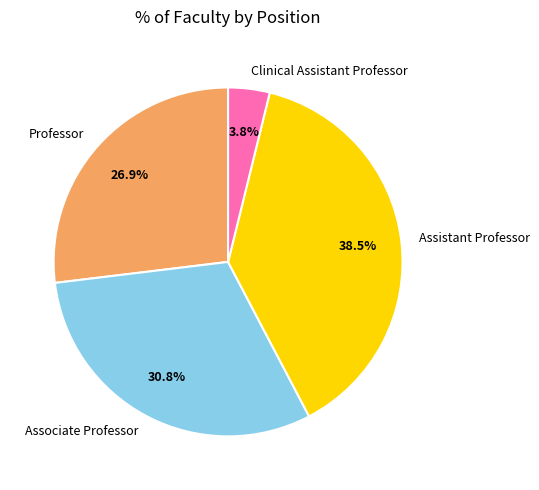

What percentage do Assistant Professor and Clinical Assistant Professor together represent?

42.3%